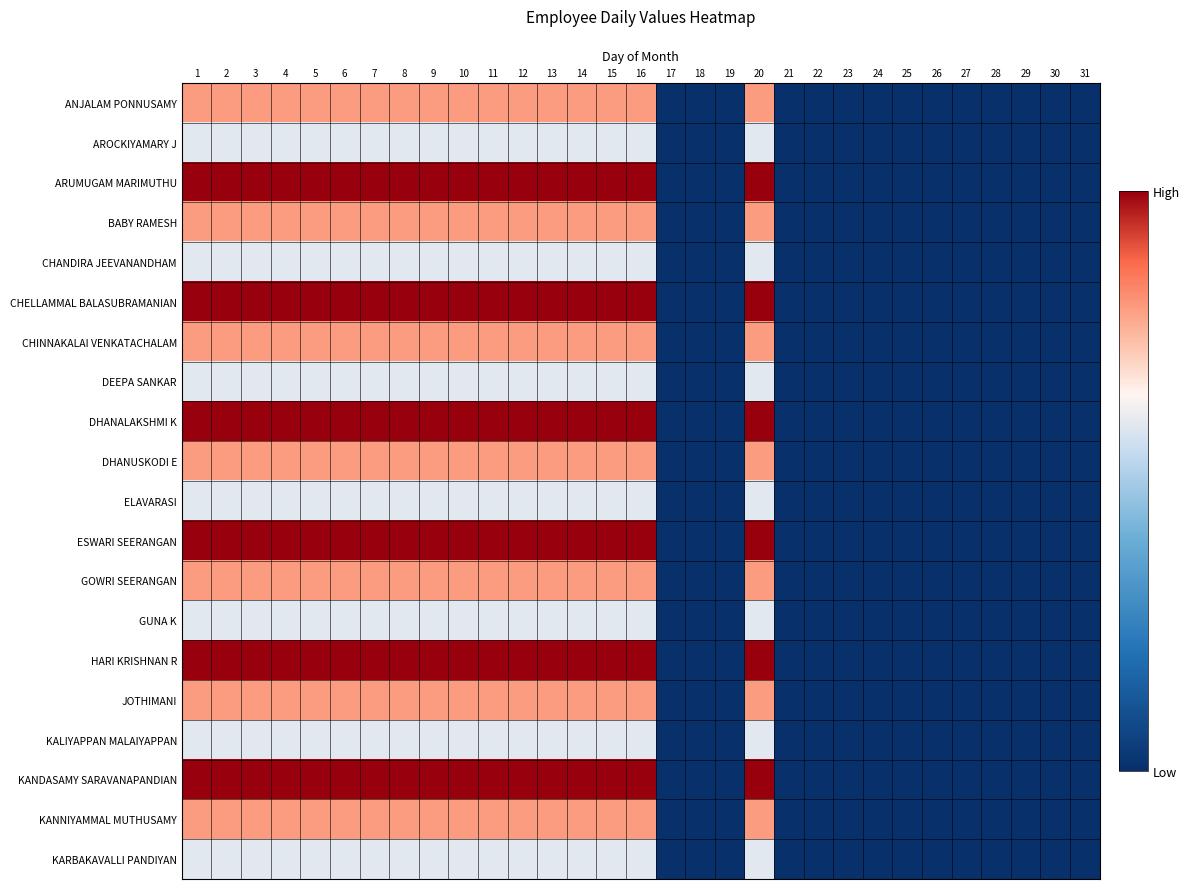

Which series has the largest range (max minus min)?

ARUMUGAM MARIMUTHU